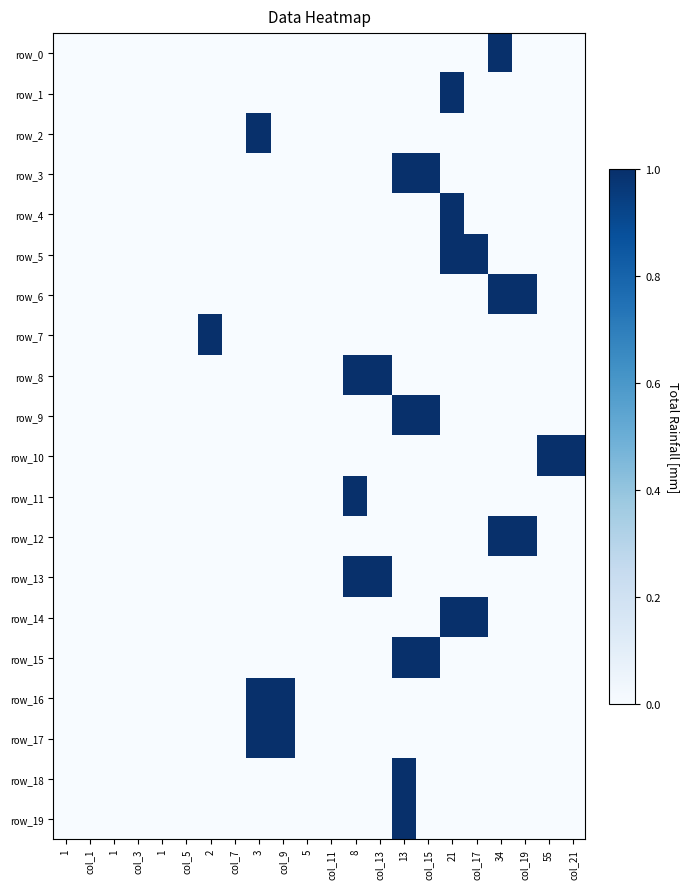

Rank the categories by row_2 value from lowest to highest.

1, col_1, 1, col_3, 1, col_5, 2, col_7, col_9, 5, col_11, 8, col_13, 13, col_15, 21, col_17, 34, col_19, 55, col_21, 3